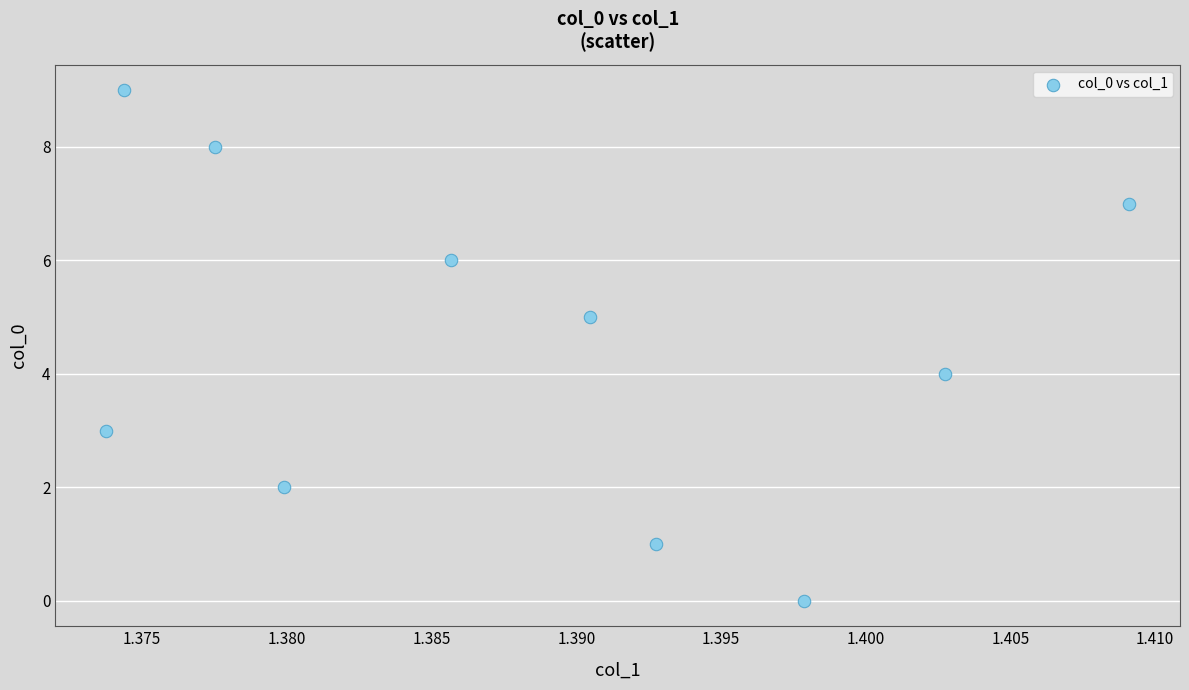

What is the range of Y values (max minus min)?

9